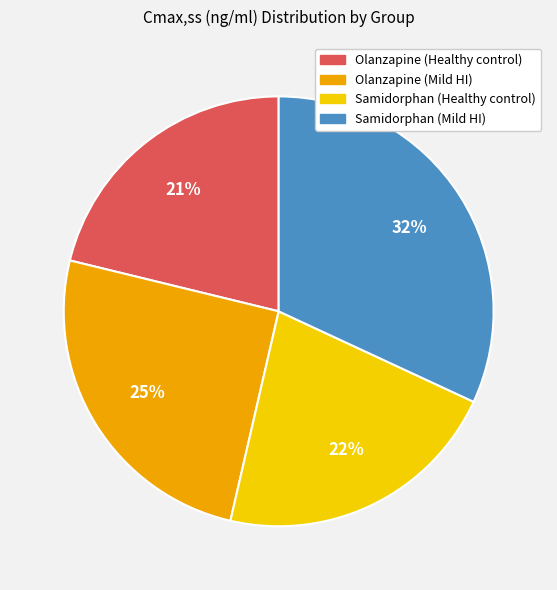

How many slices are in this pie chart?

4